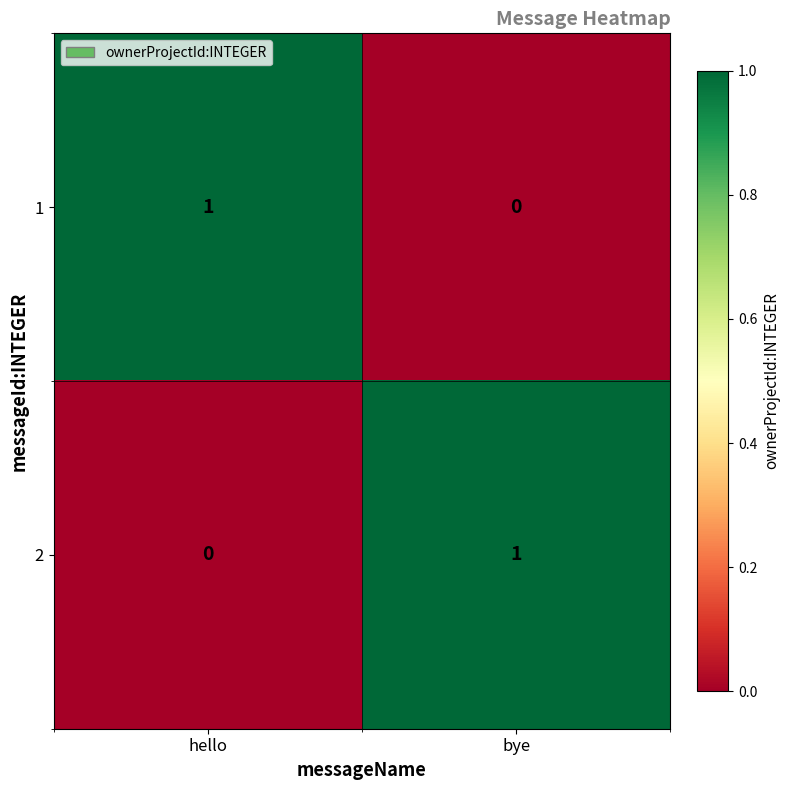

At how many categories does at least one series exceed 0?

2